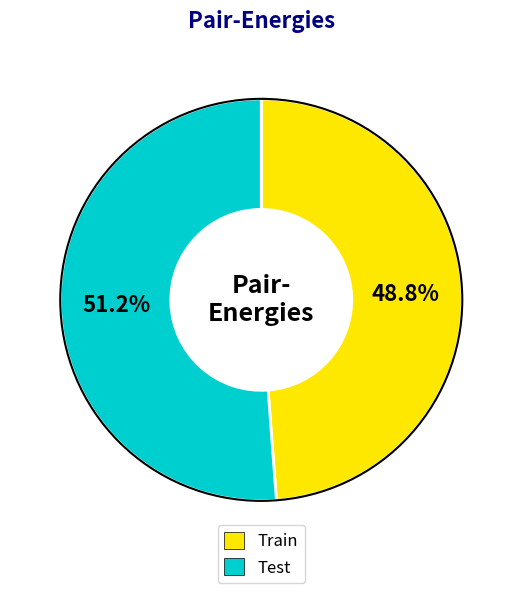

Rank the categories by value from lowest to highest.

Train, Test